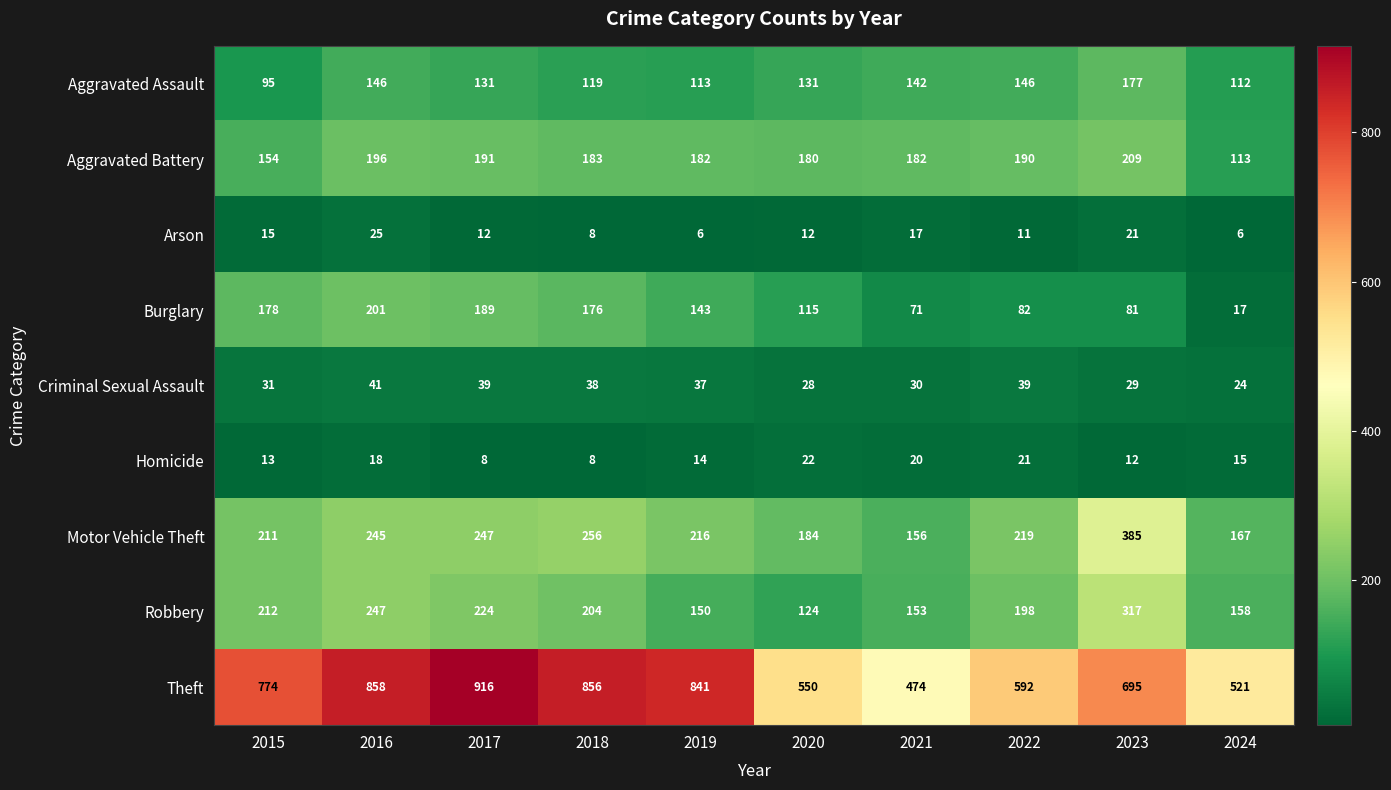

The value of Motor Vehicle Theft at 2021 is 156. True or false?

True